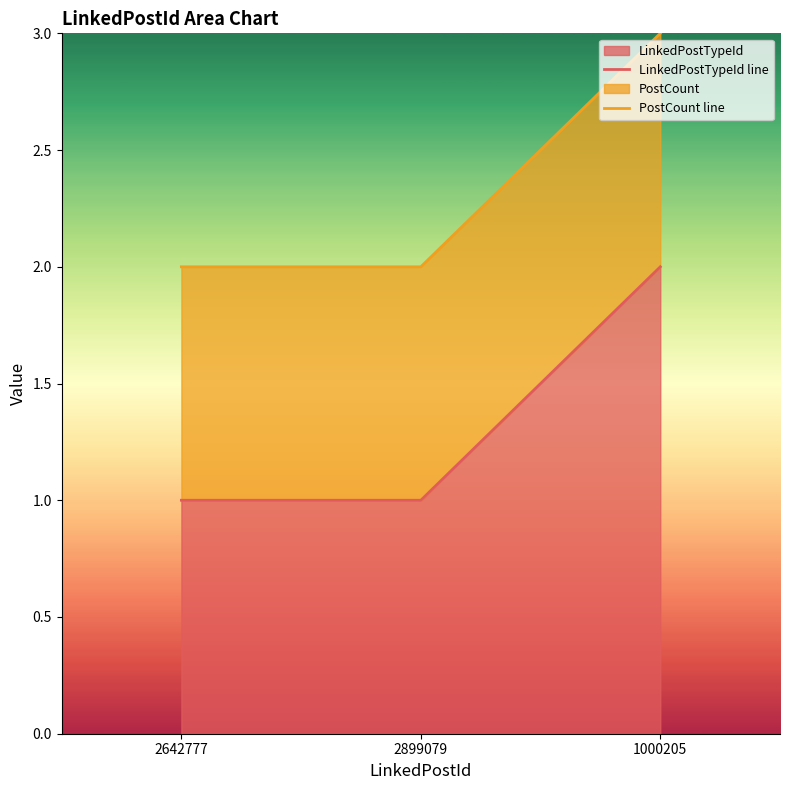

Reading left to right, what are all the values shown in this chart?

LinkedPostTypeId line: 1	1	2
PostCount line: 2	2	3